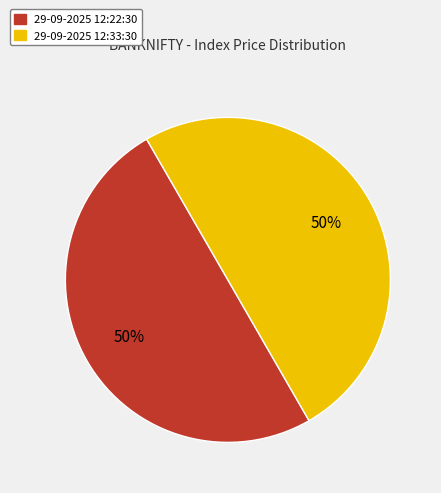

To the nearest percent, what is the average slice percentage?

50%